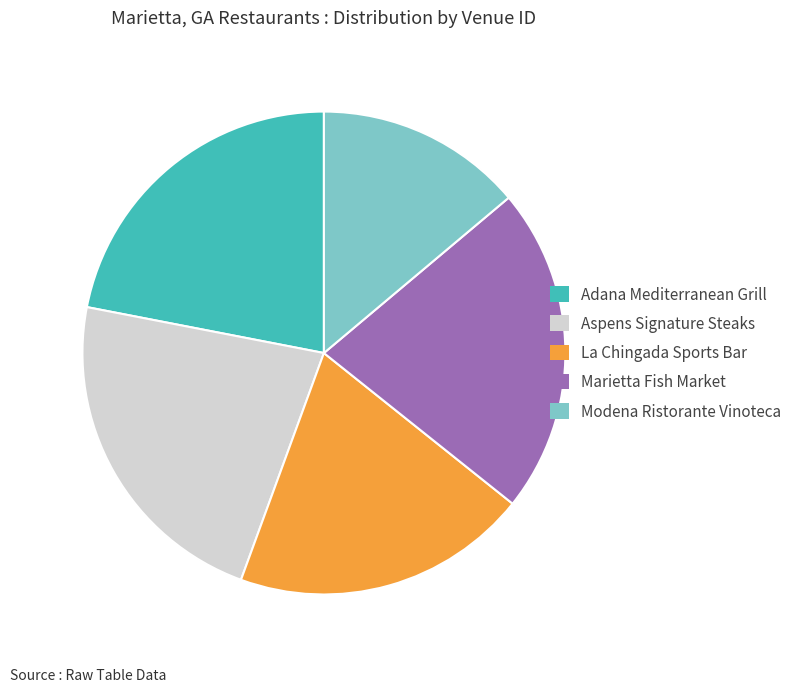

True or false: Modena Ristorante Vinoteca accounts for 21% of the total.

False